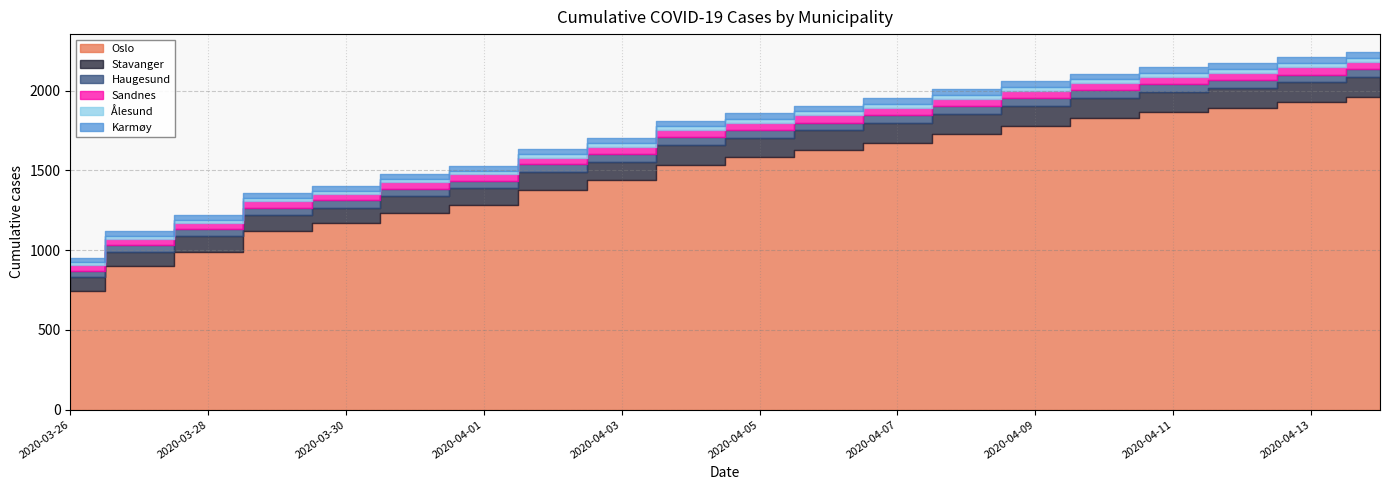

What is the sum of the Oslo values at 2020-03-28 and 2020-04-04?

2523